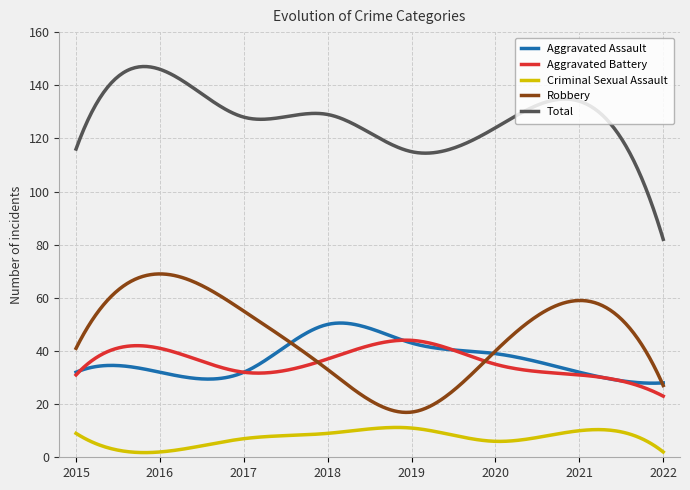

True or false: Total and Aggravated Assault intersect in this chart.

False